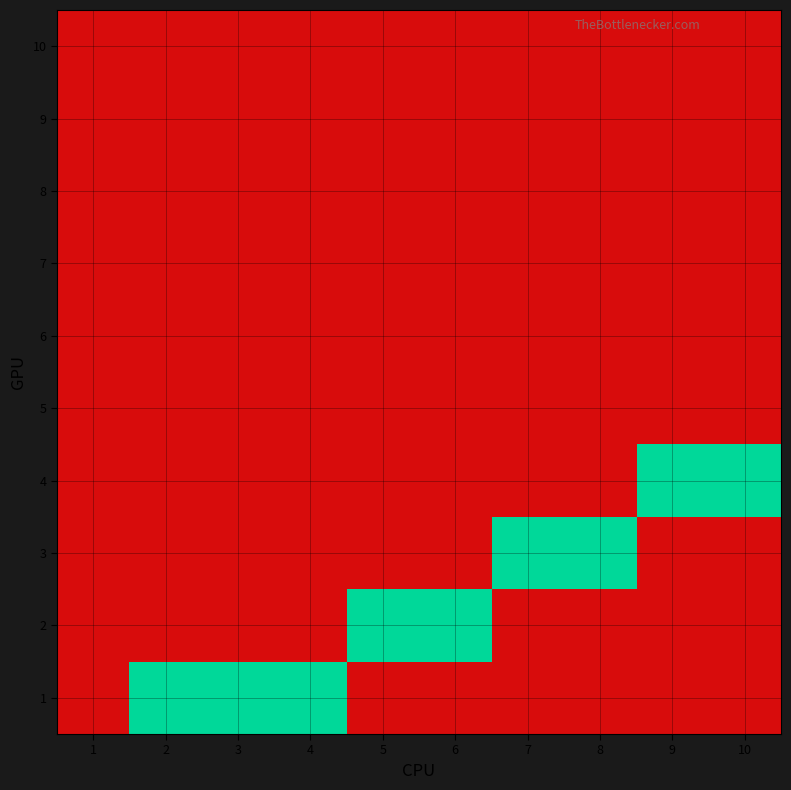

Which has a higher value, 8 or 7?

8